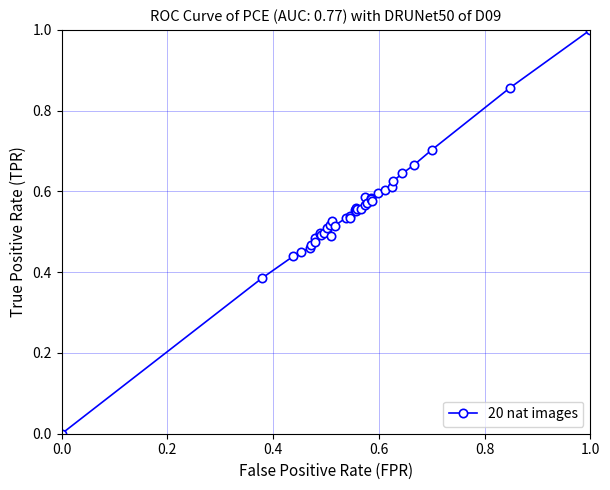

What is the greatest value displayed?

1.0